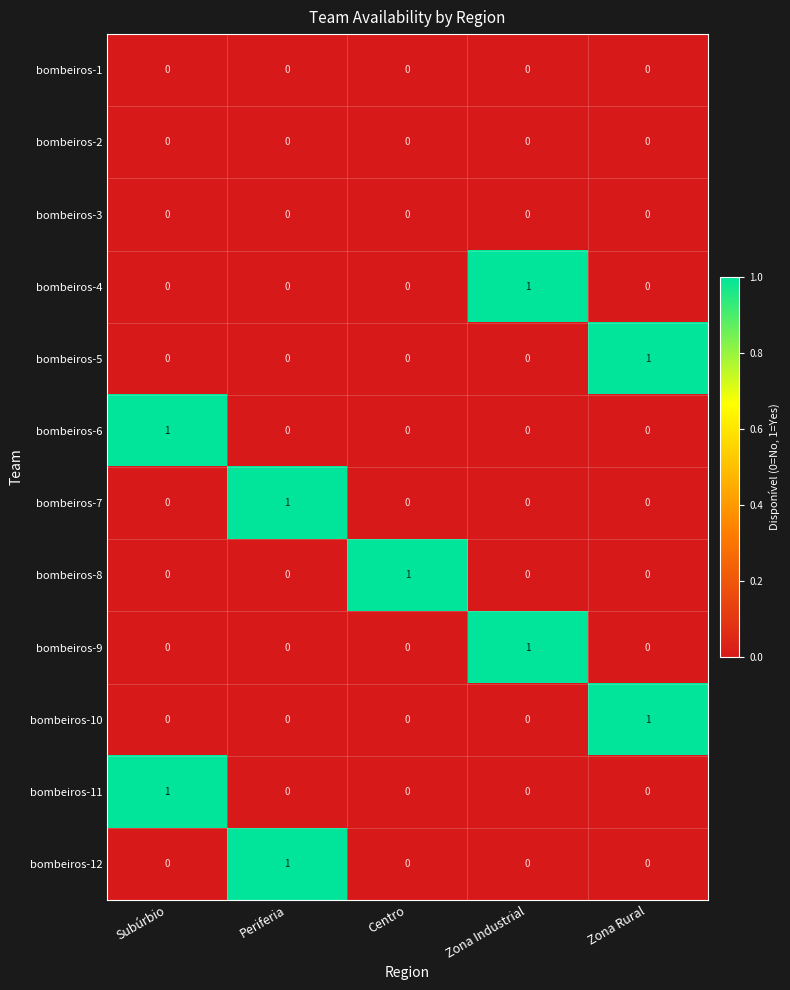

Count the bombeiros-7 values in the range 0 to 1.

5